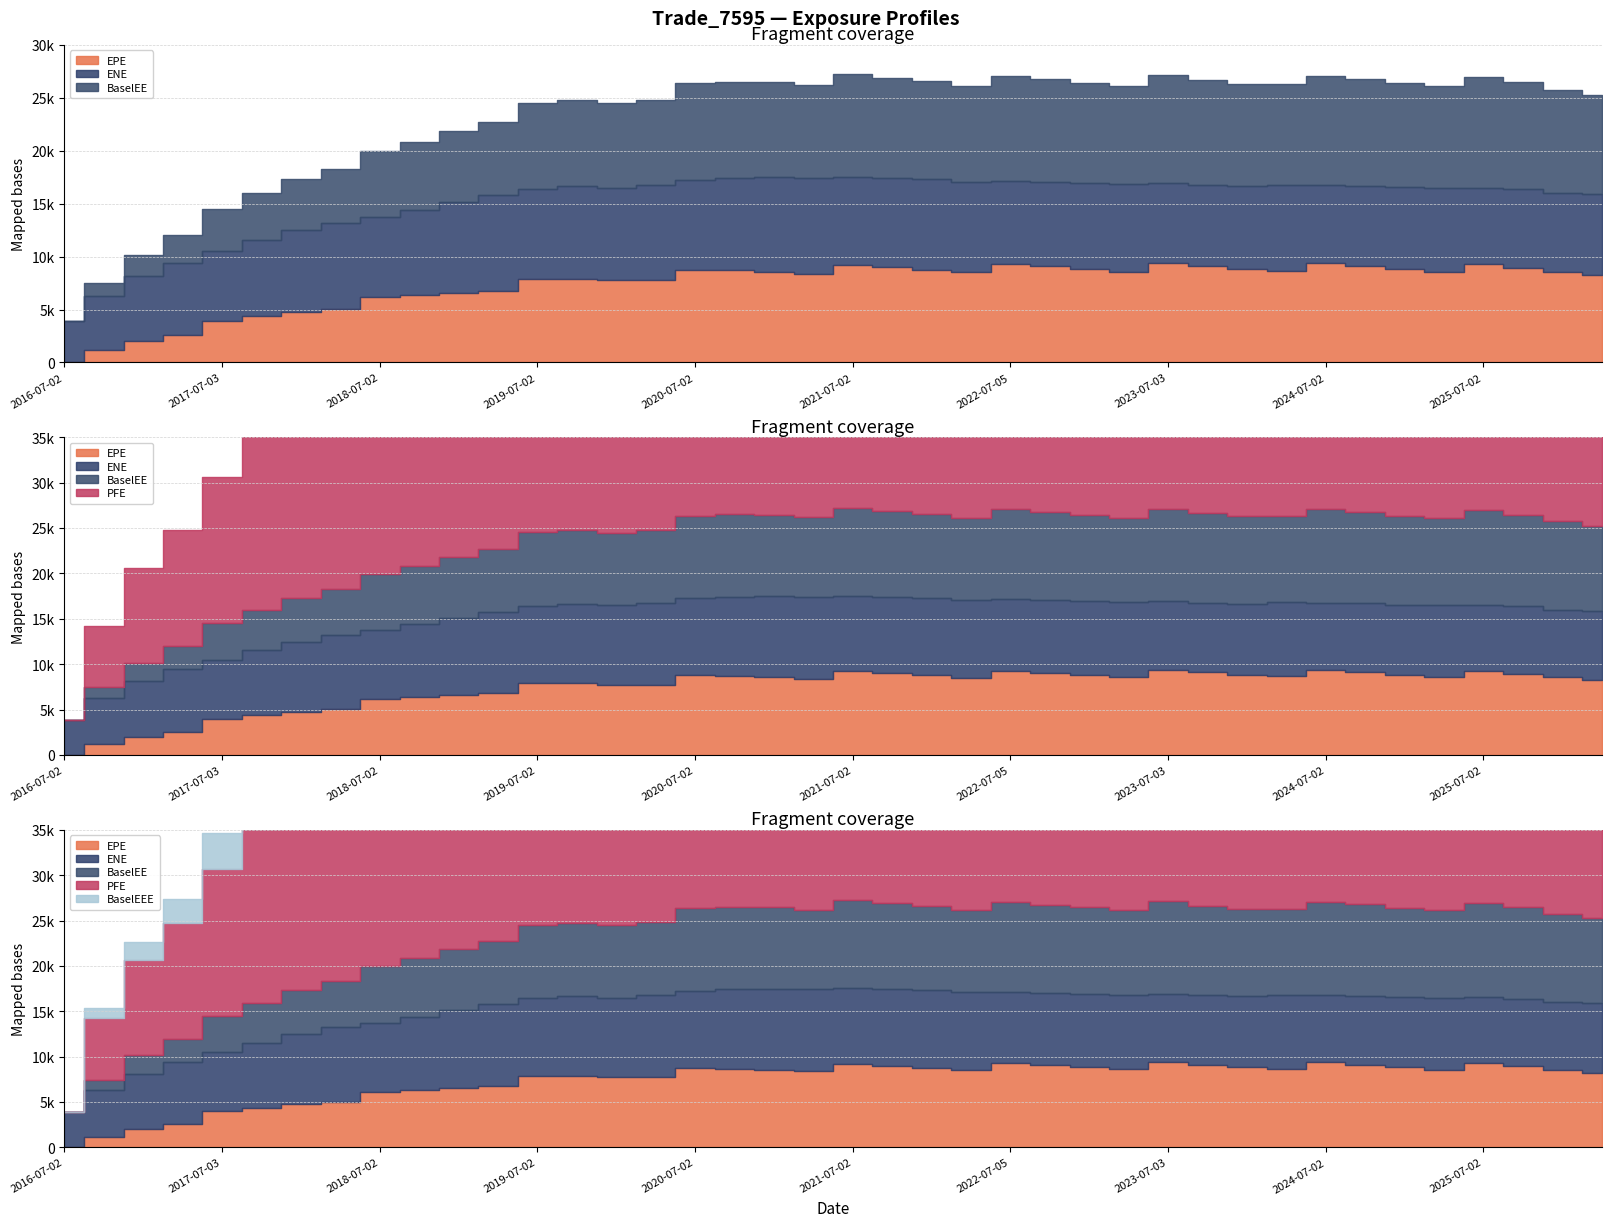

What is the value of the EPE point at the 16th from the left?

7759.0